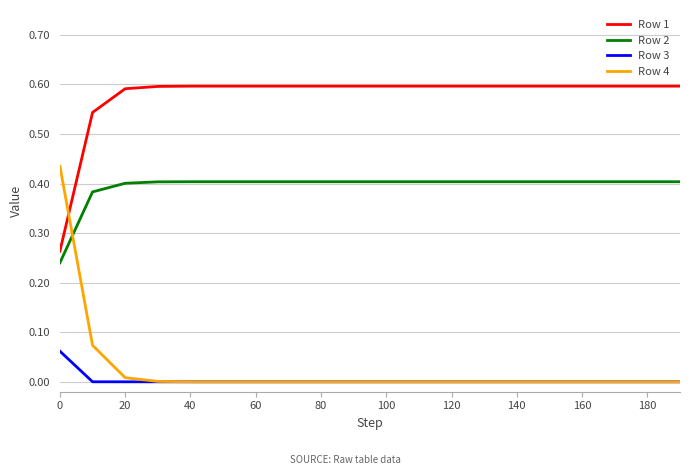

Does the chart display data point markers on the line(s)?

No